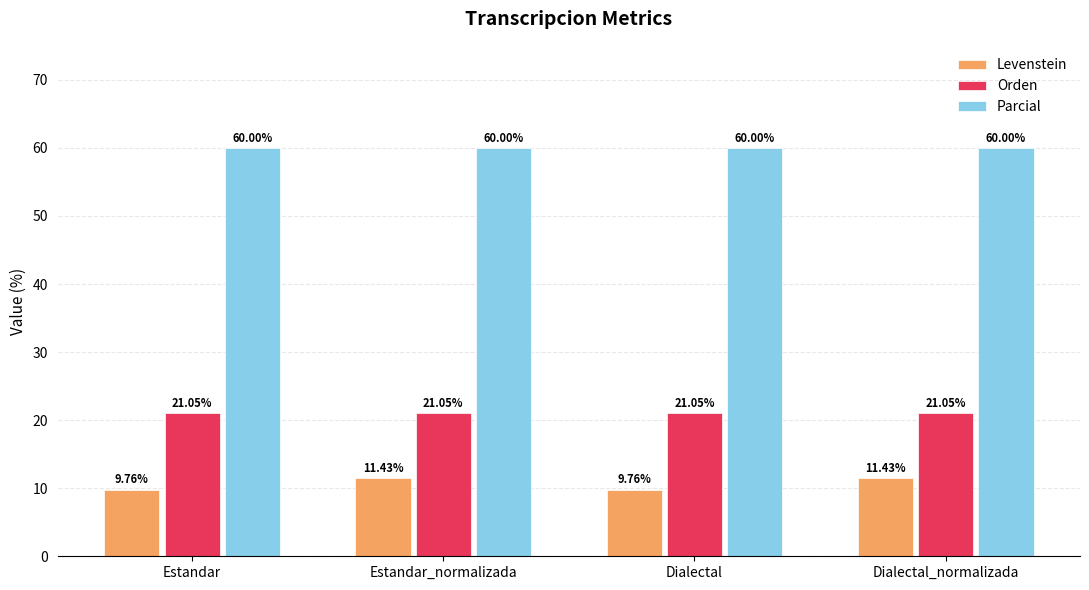

How many values in the Levenstein series exceed 11?

2